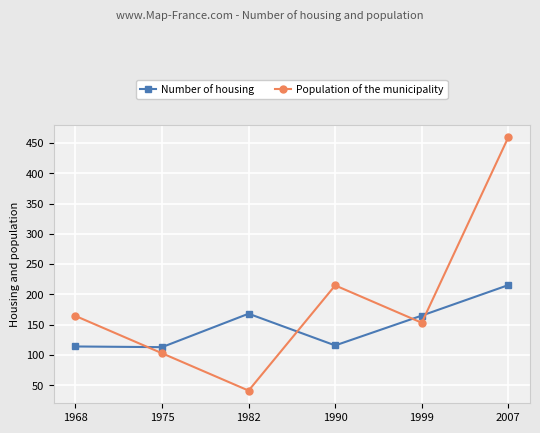

Where does the Population of the municipality series first go above 164?

1968